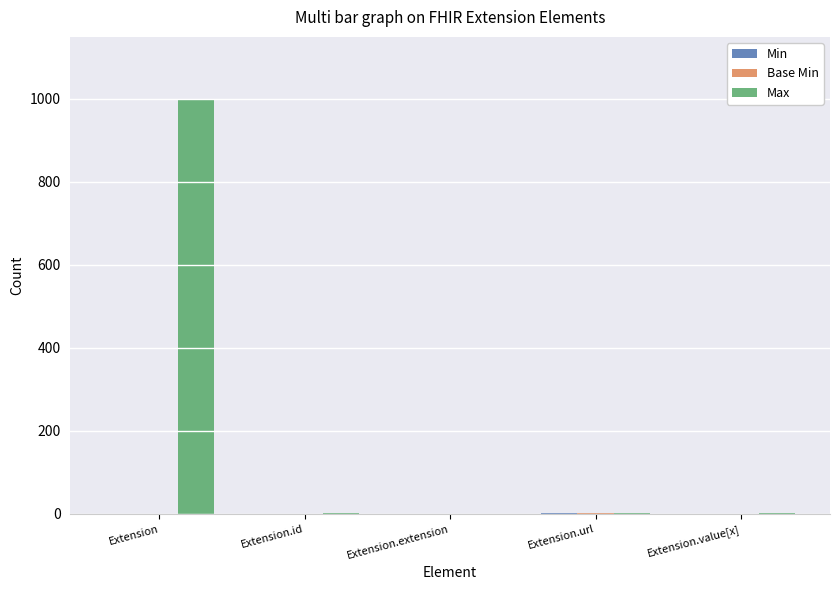

At which category is the sum across all series the highest?

Extension